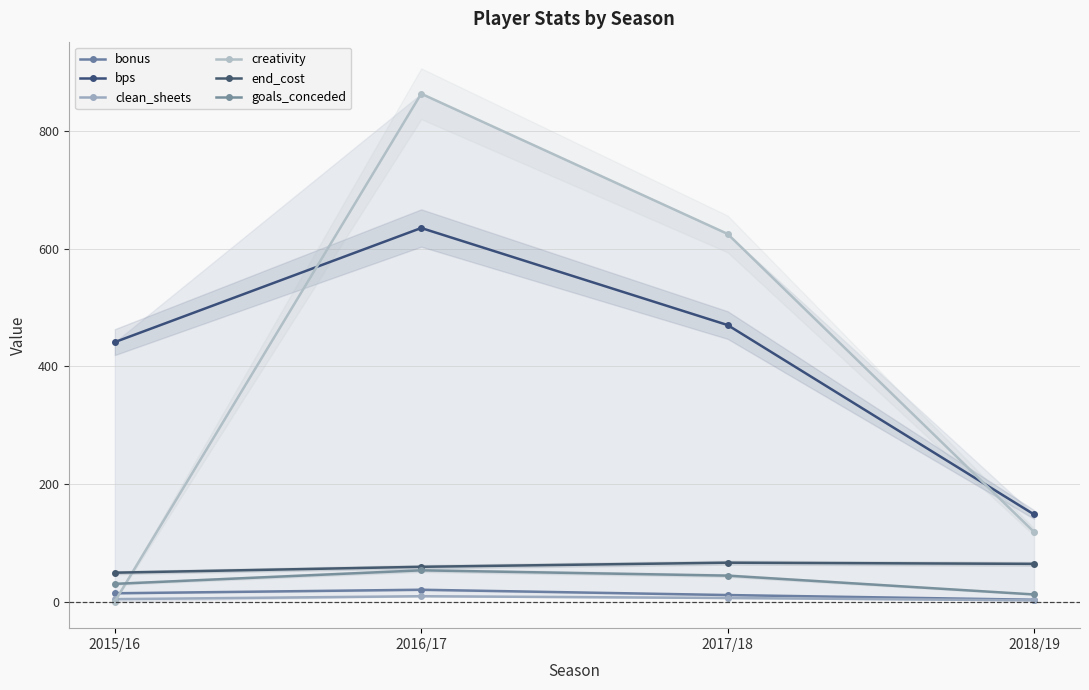

List the series in order of their peak value, highest first.

creativity, bps, end_cost, goals_conceded, bonus, clean_sheets